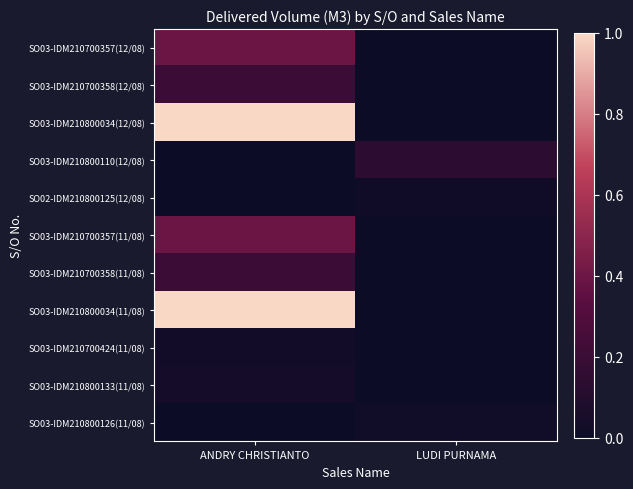

How many series are shown in this chart?

11